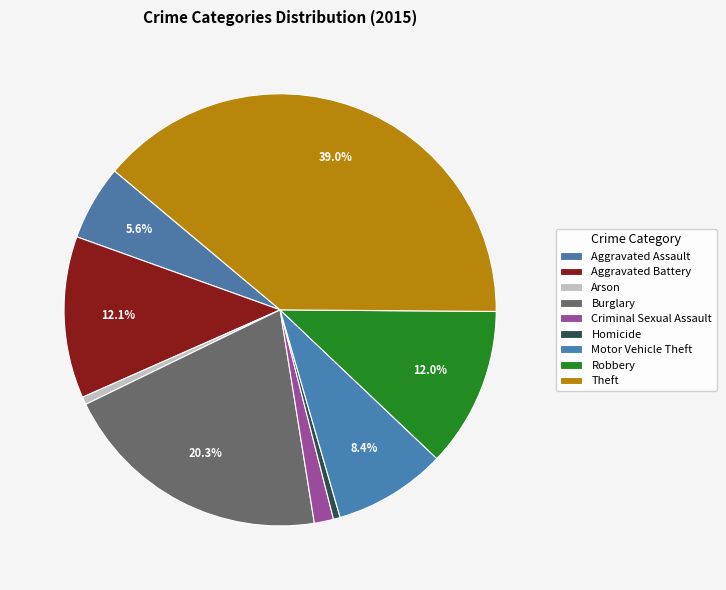

To the nearest percent, what is the average slice percentage?

11%